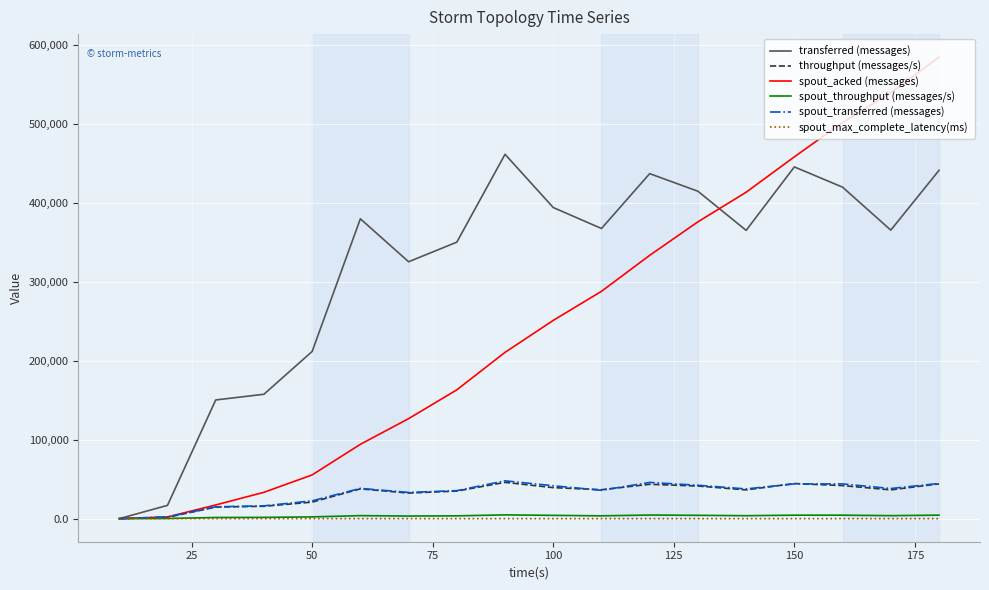

Which series has the largest range (max minus min)?

spout_acked (messages)